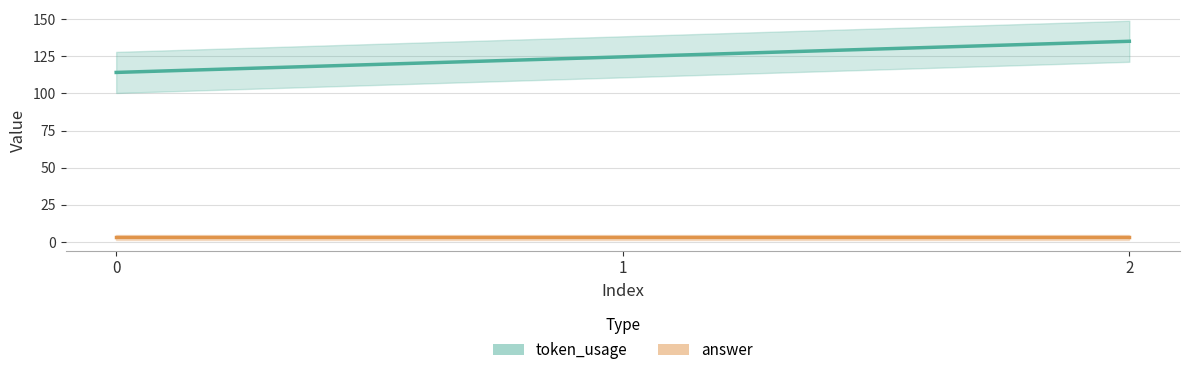

Count the number of categories in the chart.

3